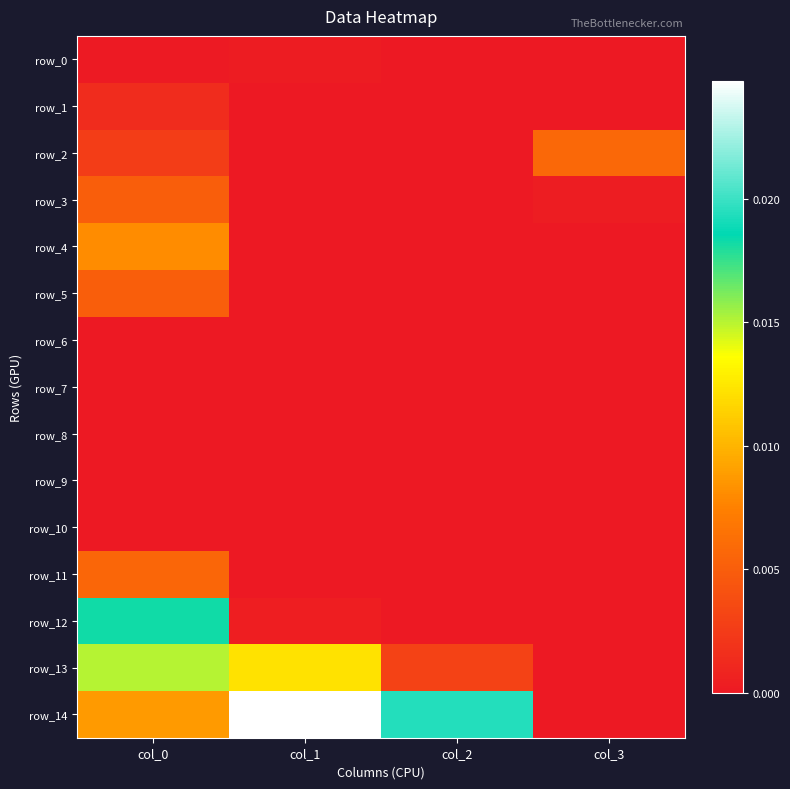

Which category has the highest value across all series?

col_1